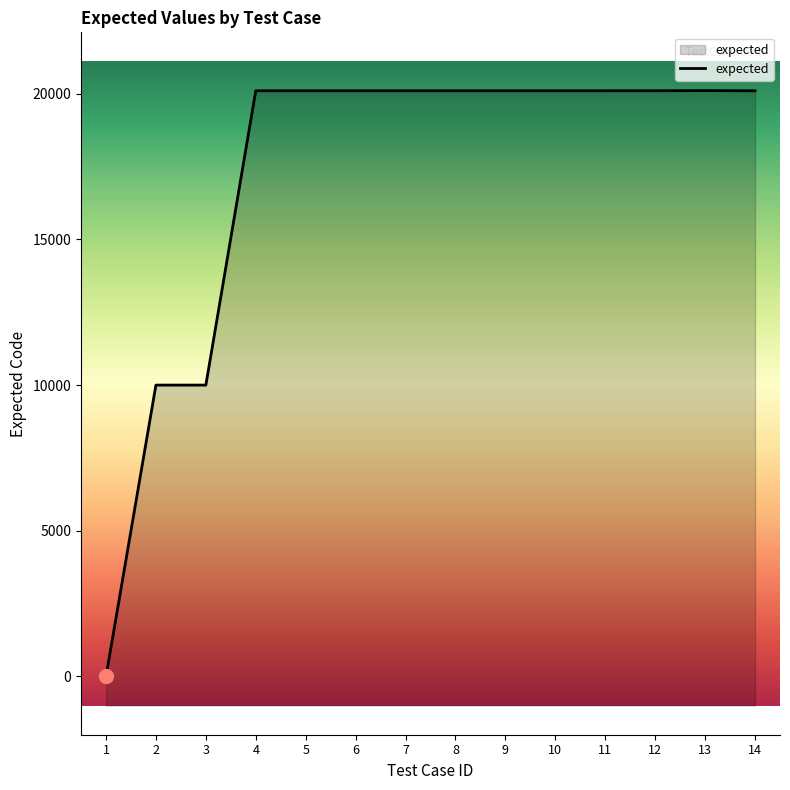

At which category does the chart reach its minimum across all series?

1